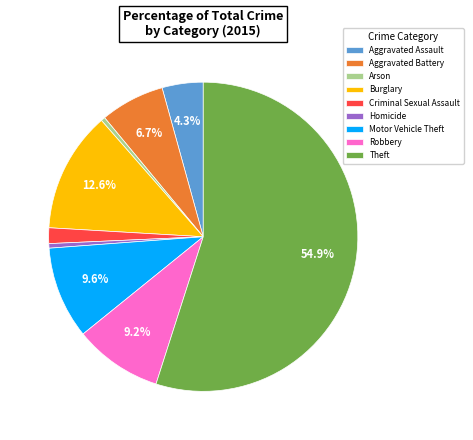

How many slices are in this pie chart?

9